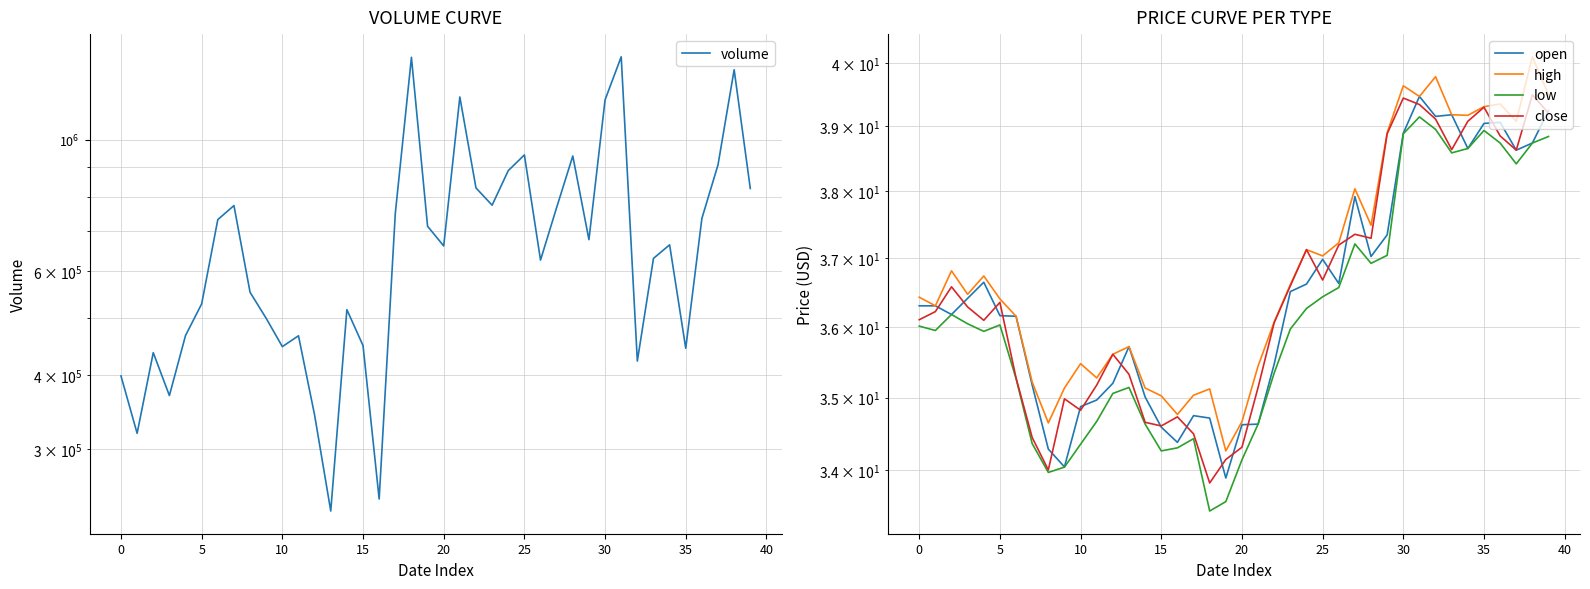

How many distinct data groups are displayed?

5